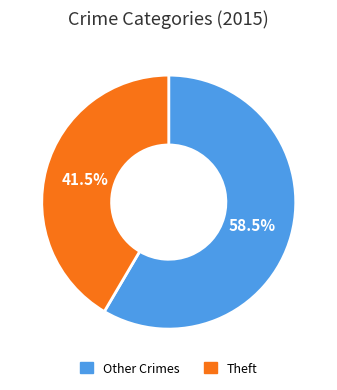

Does any single category account for the majority?

Yes